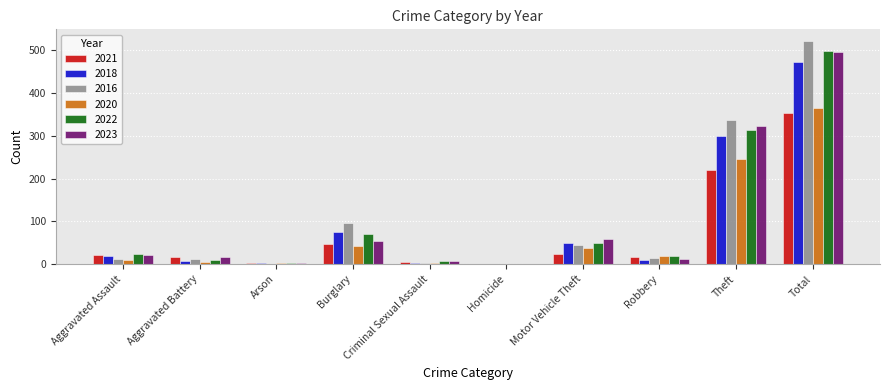

Which series changed the most between Aggravated Assault and Aggravated Battery?

2022